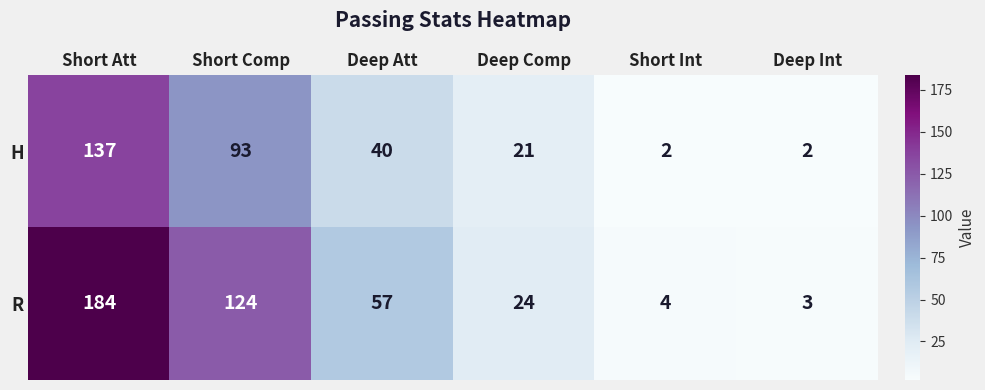

What is the smallest value displayed?

2